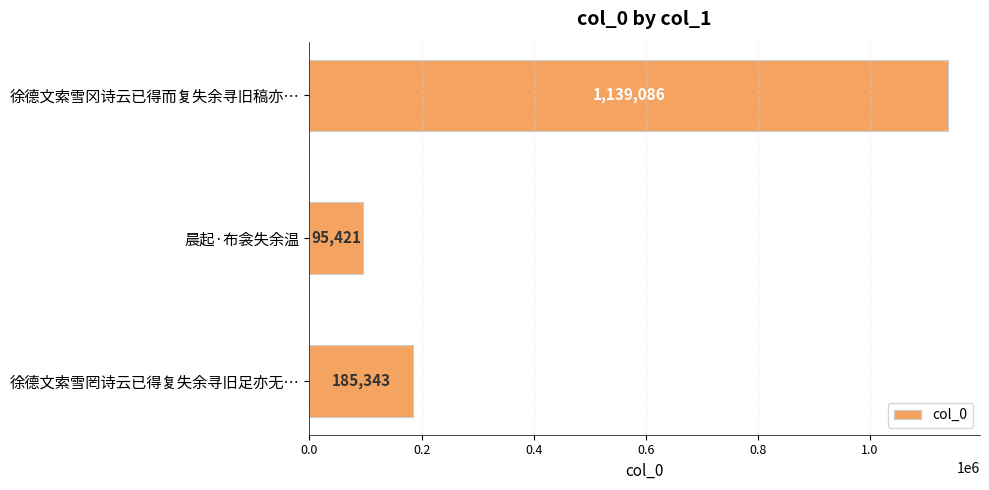

Reading bottom to top, transcribe all the data shown in this chart.

徐德文索雪罔诗云已得复失余寻旧足亦无…=185343	晨起·布衾失余温=95421	徐德文索雪冈诗云已得而复失余寻旧稿亦…=1139086